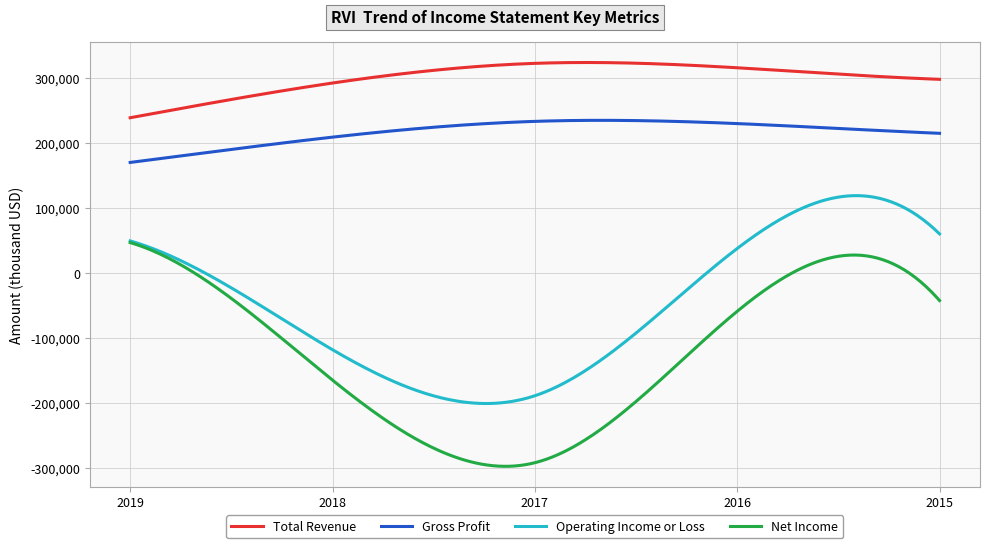

Which series has the widest spread of values?

Net Income